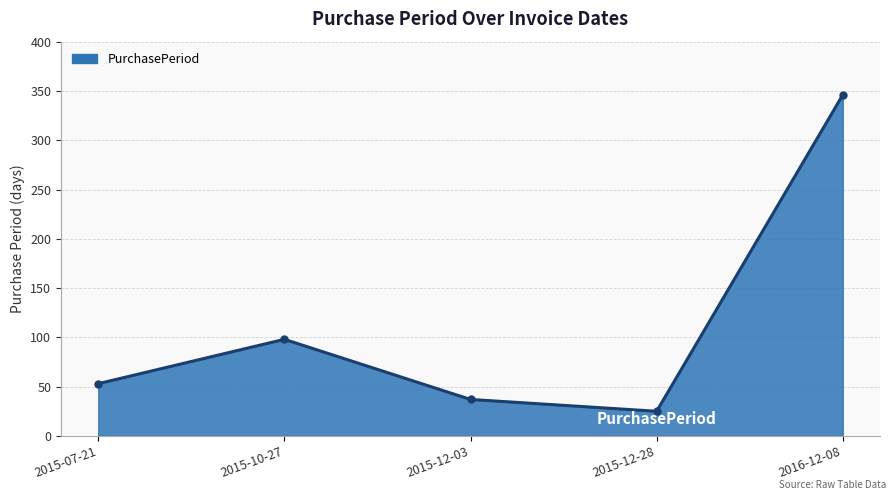

What is the value of the 1st point from the left?

53